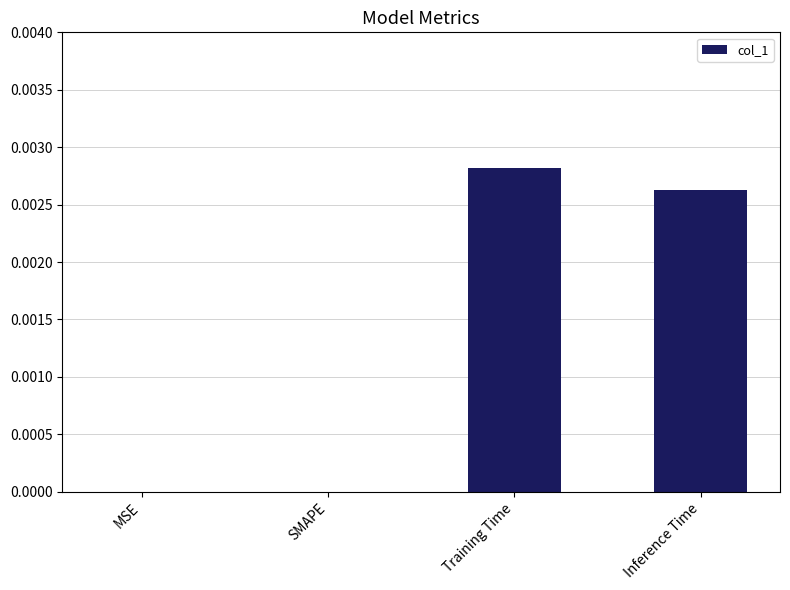

Are the bars horizontal?

No